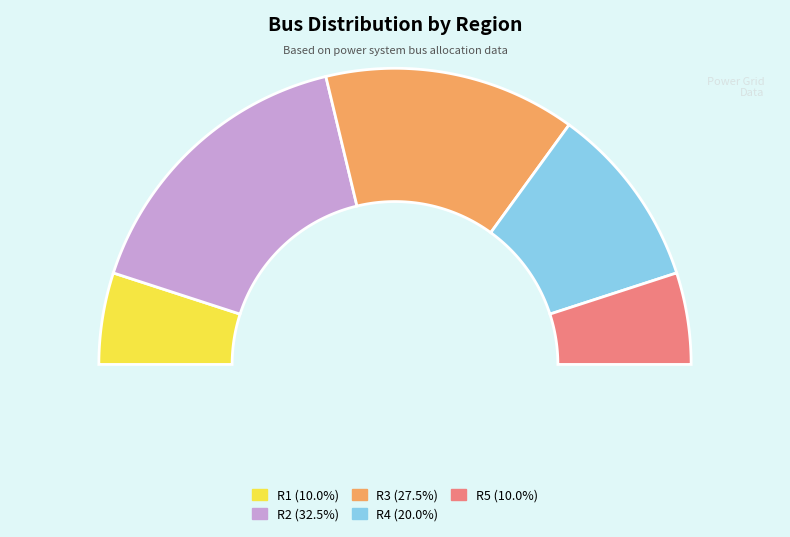

Which category has the smallest portion of the pie?

R1